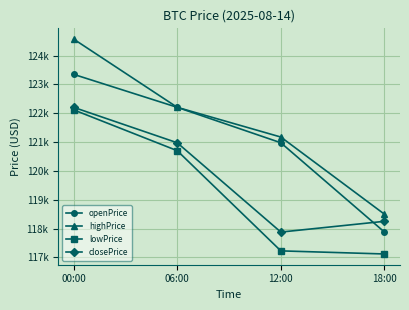

What are all the series names shown in the legend?

openPrice, highPrice, lowPrice, closePrice